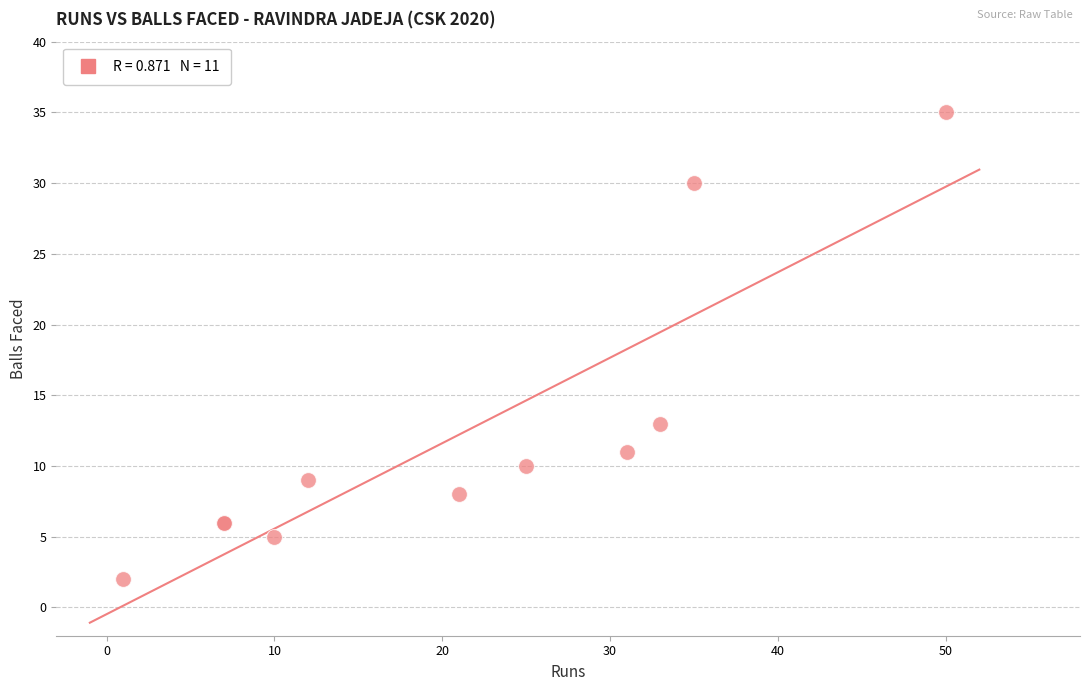

What Y value in the scatter plot is closest to 18?

13